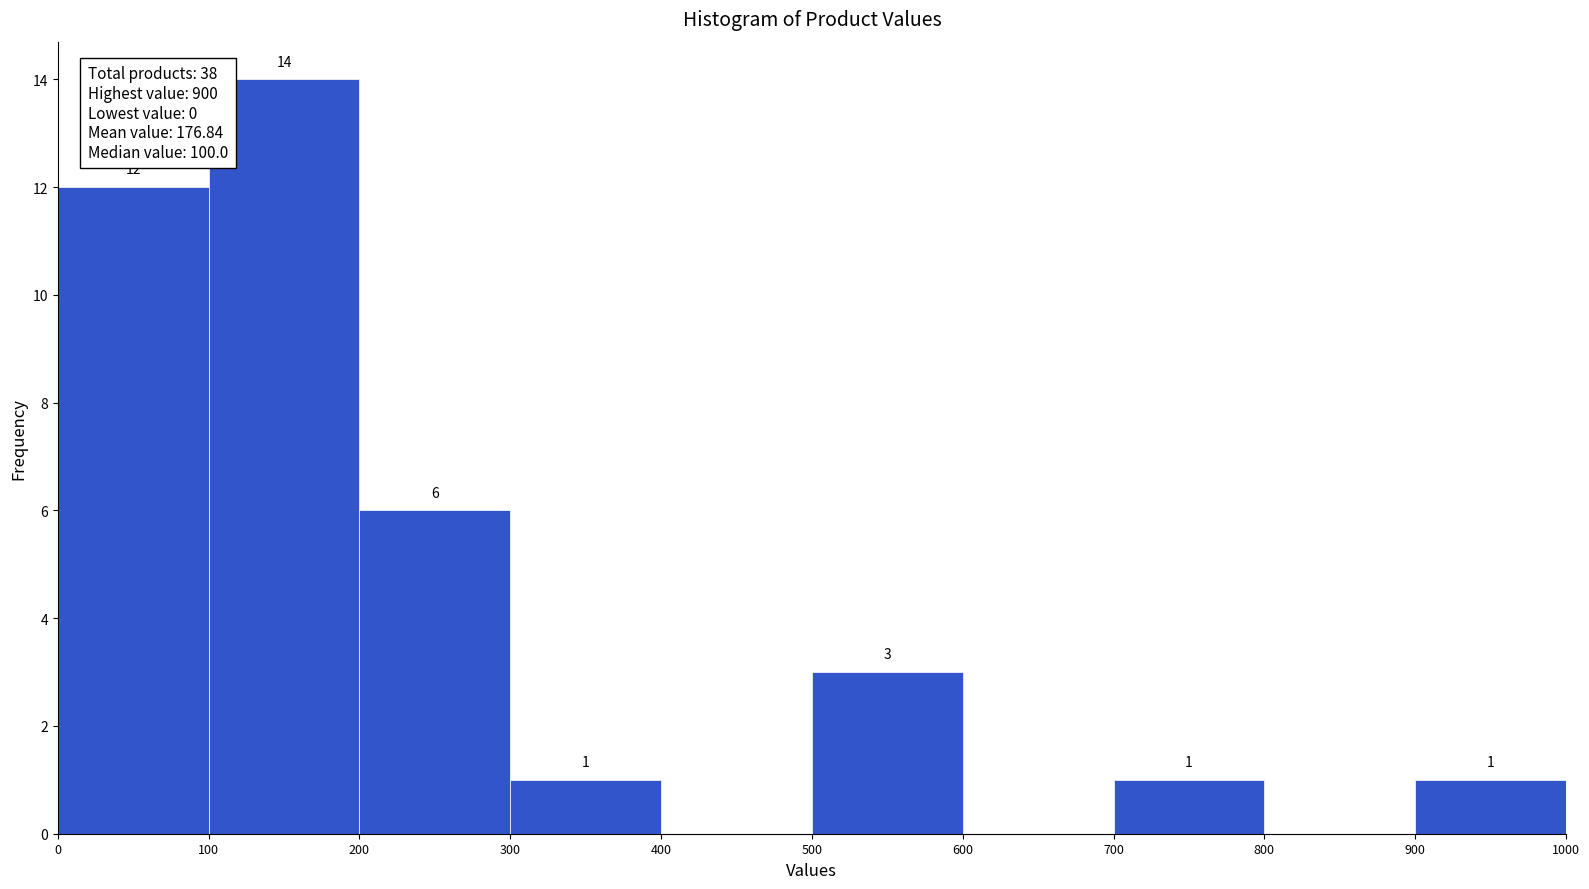

Which range on the x-axis has the tallest bar?

100 to 200